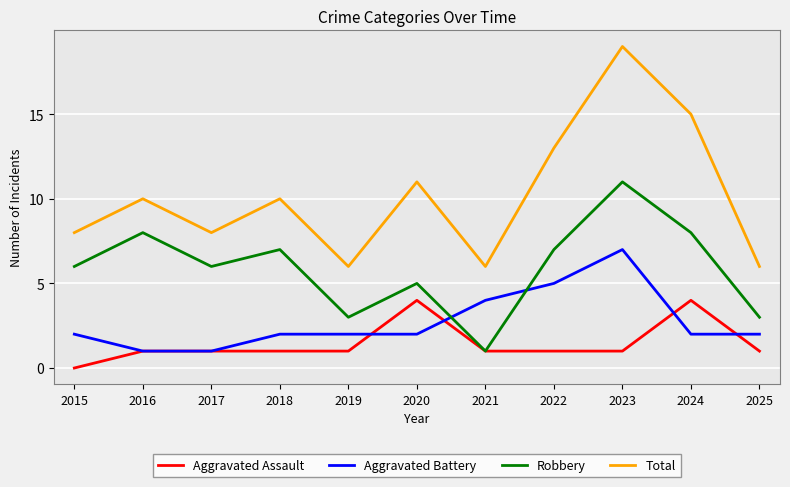

Which series has the largest range (max minus min)?

Total